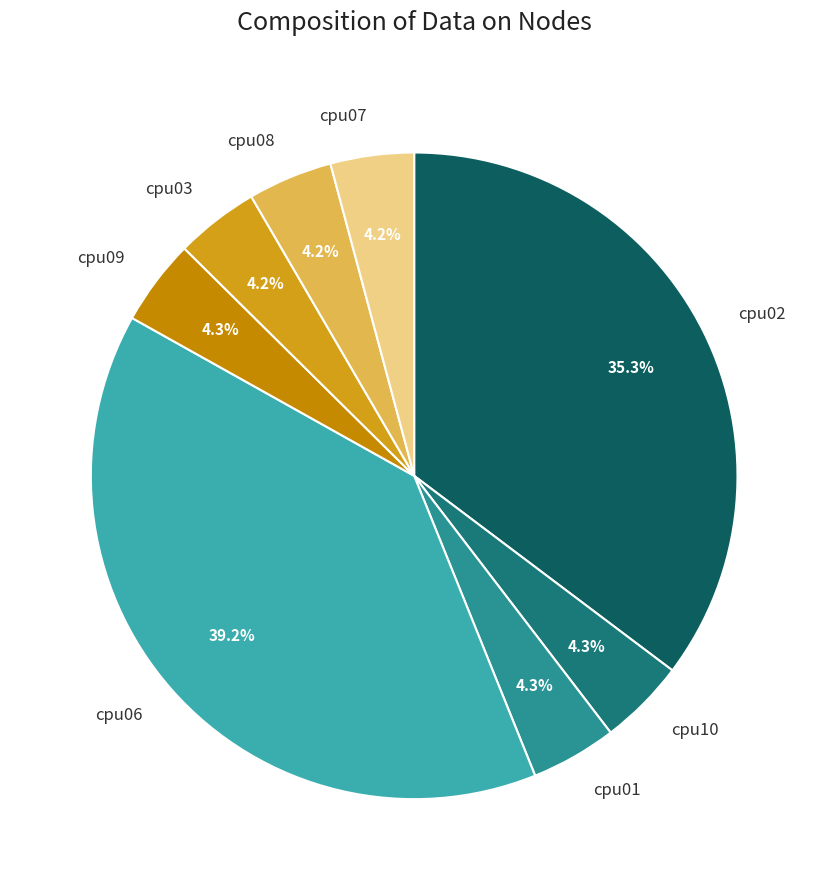

To the nearest percent, what is the difference between the largest and smallest slice percentages?

35%